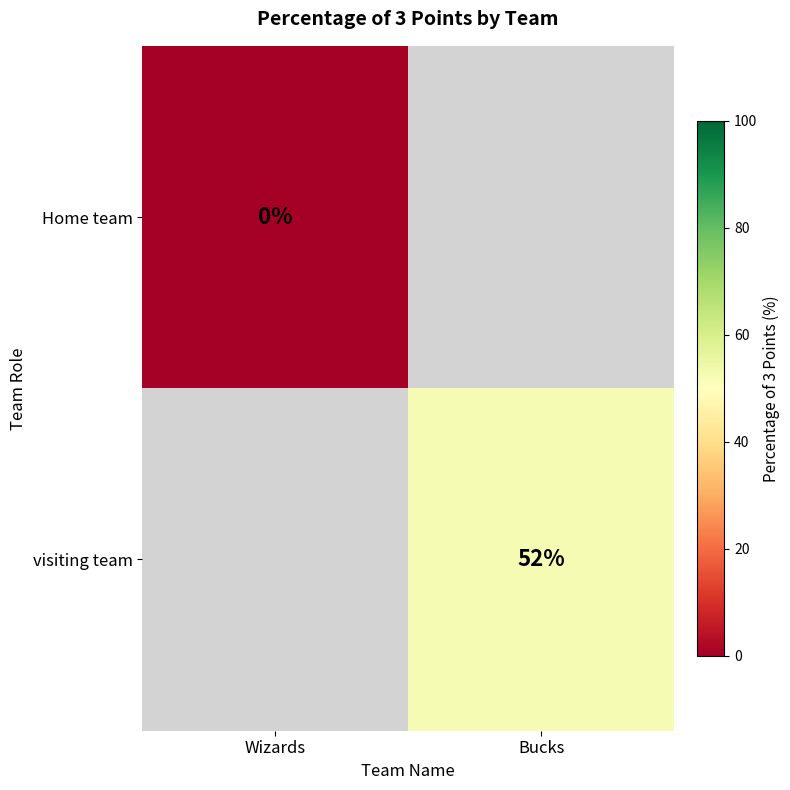

Is it true that visiting team equals 71 at Bucks?

False